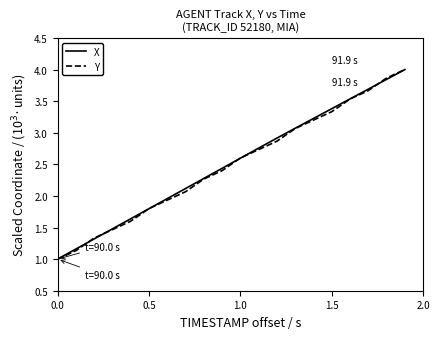

At how many categories does at least one series exceed 3?

7